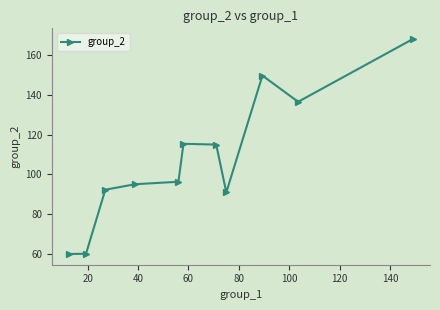

What is the difference between the maximum and minimum values?

107.9